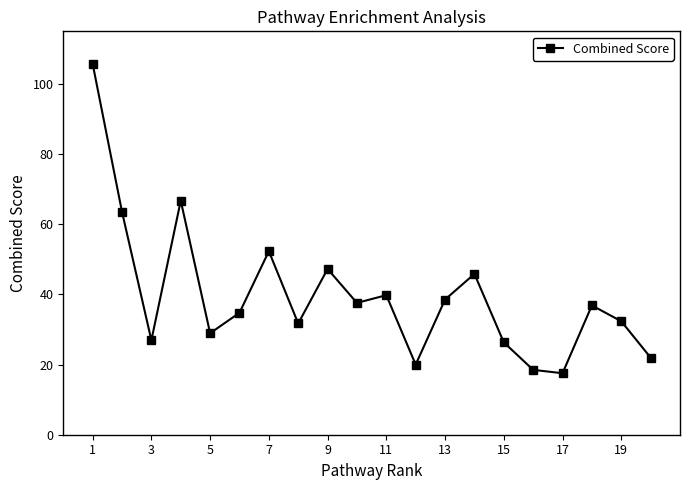

What is the sum of all values?

793.2